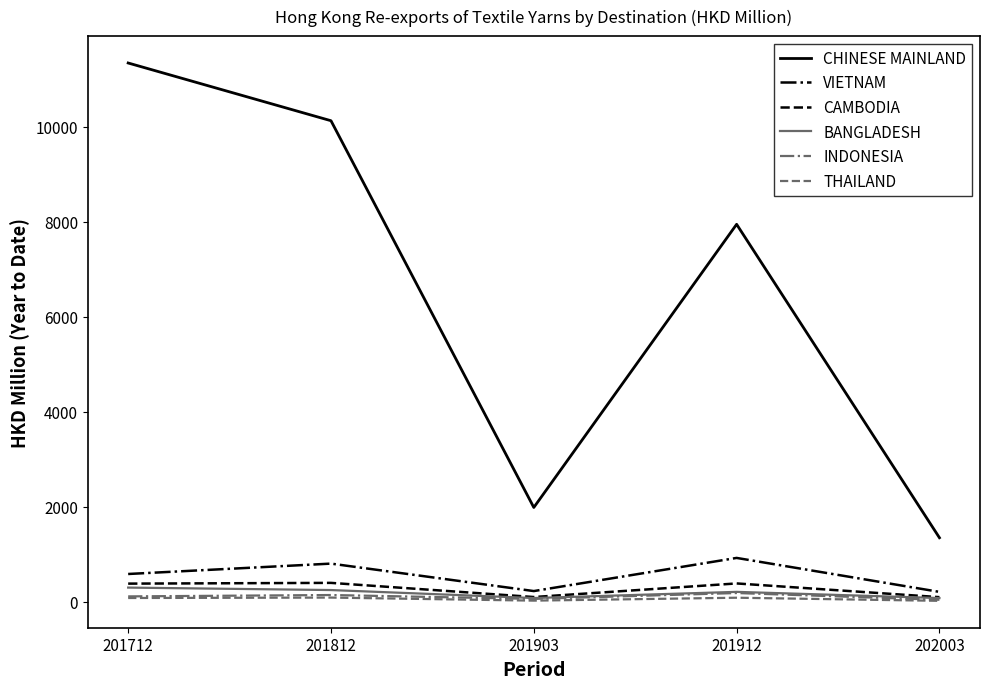

Which series has the widest spread of values?

CHINESE MAINLAND